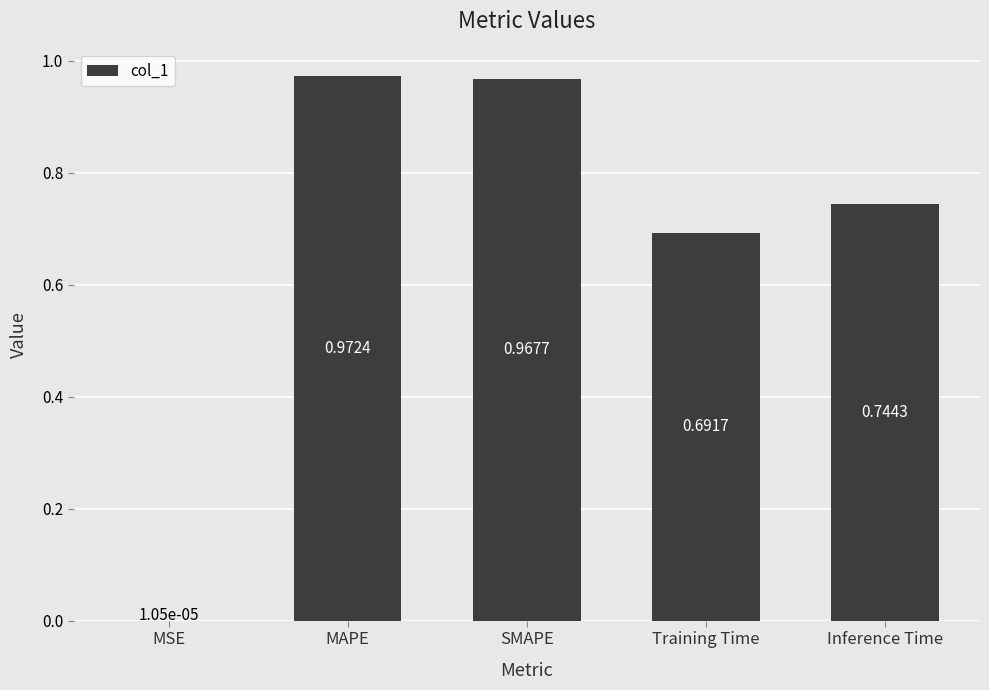

At which category does the chart reach its peak across all series?

MAPE